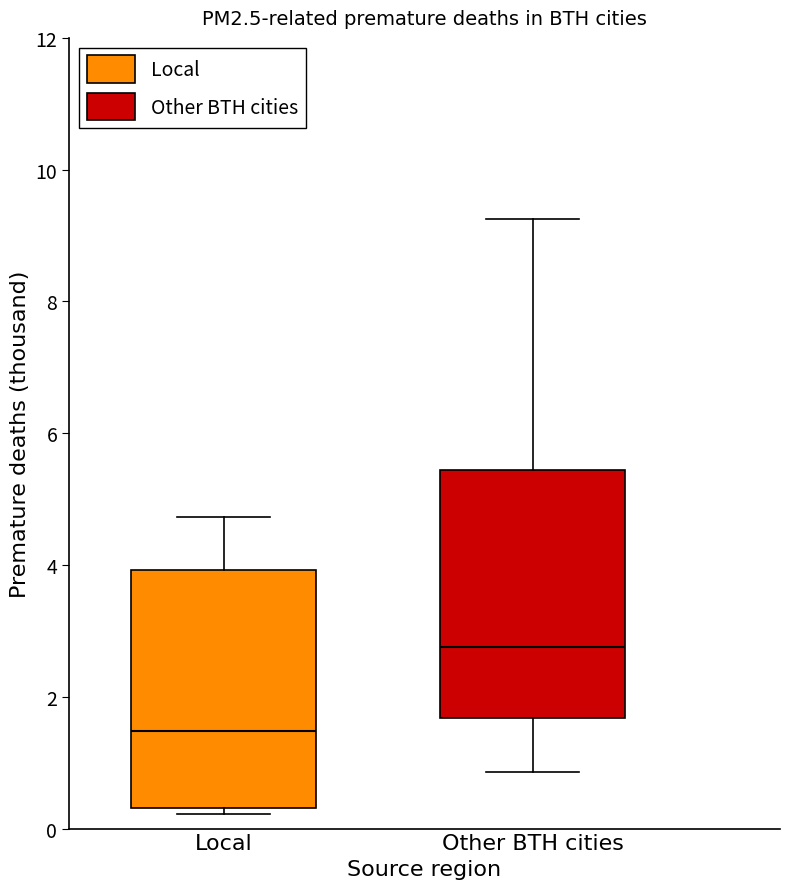

Where does the median line of the box for Other BTH cities sit on the y-axis? The values are not printed on the chart, so give them approximately, as read against the axis.

2.8